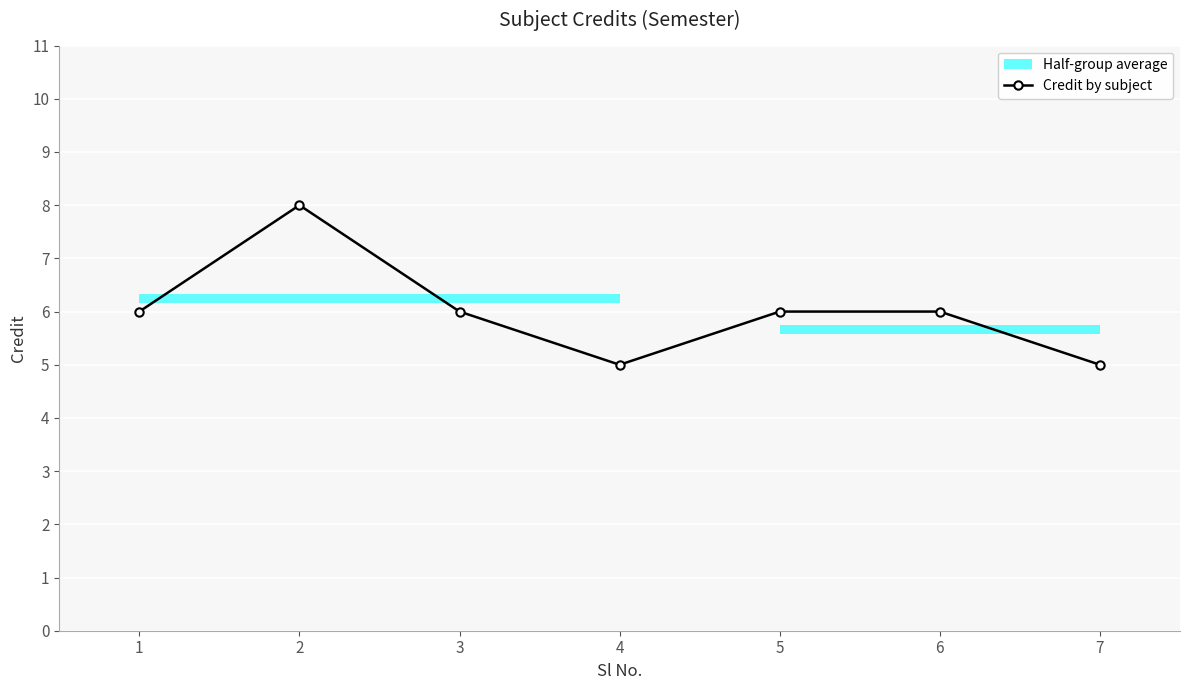

Where is the first local minimum?

4